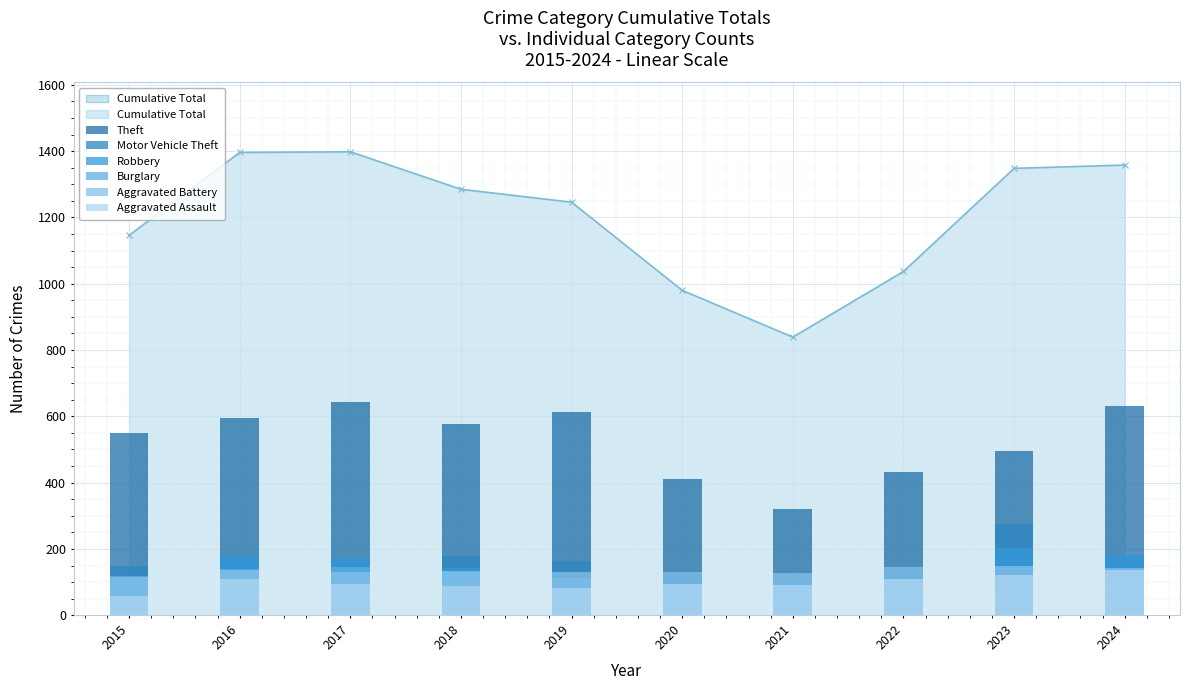

True or false: Aggravated Battery has a value of 206 at 2021.

False